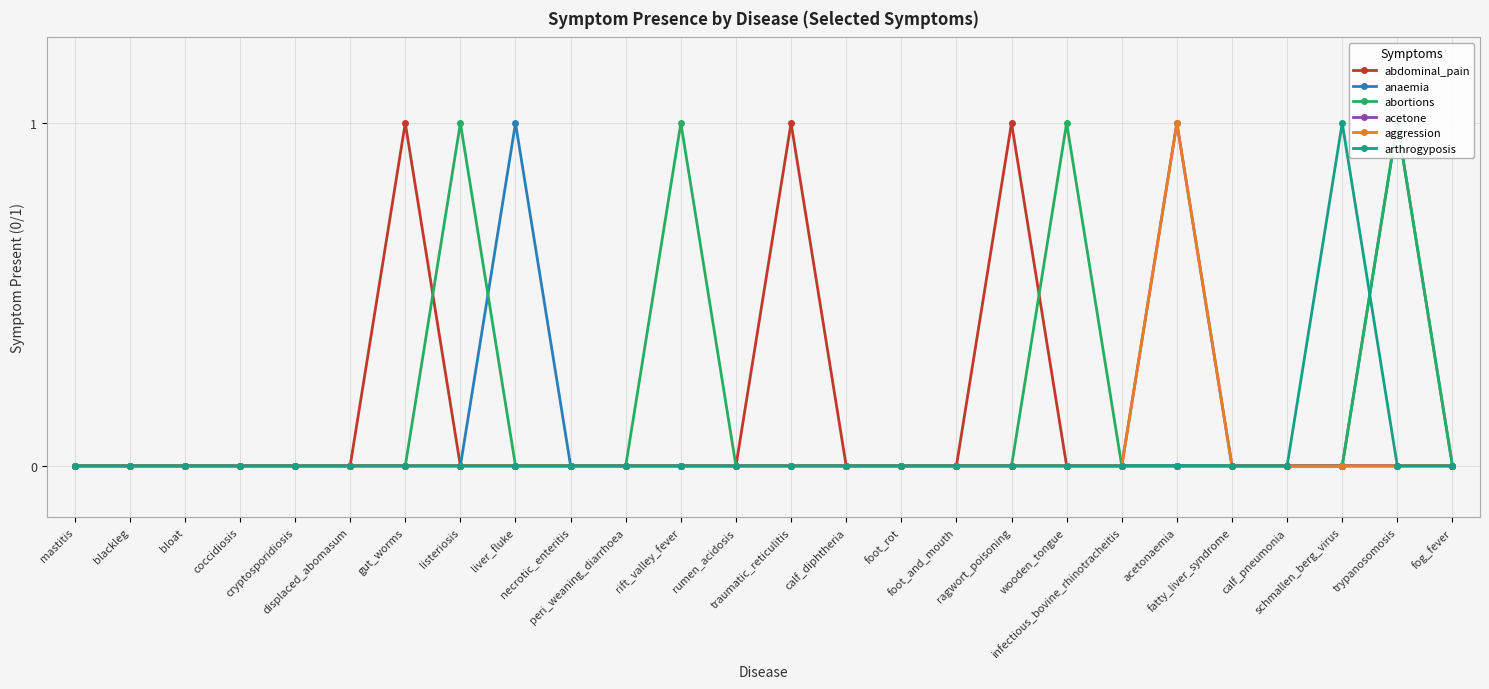

Reading left to right, list all the values displayed in this chart.

abdominal_pain: 0	0	0	0	0	0	1	0	0	0	0	0	0	1	0	0	0	1	0	0	0	0	0	0	0	0
anaemia: 0	0	0	0	0	0	0	0	1	0	0	0	0	0	0	0	0	0	0	0	0	0	0	0	1	0
abortions: 0	0	0	0	0	0	0	1	0	0	0	1	0	0	0	0	0	0	1	0	0	0	0	0	1	0
acetone: 0	0	0	0	0	0	0	0	0	0	0	0	0	0	0	0	0	0	0	0	1	0	0	0	0	0
aggression: 0	0	0	0	0	0	0	0	0	0	0	0	0	0	0	0	0	0	0	0	1	0	0	0	0	0
arthrogyposis: 0	0	0	0	0	0	0	0	0	0	0	0	0	0	0	0	0	0	0	0	0	0	0	1	0	0